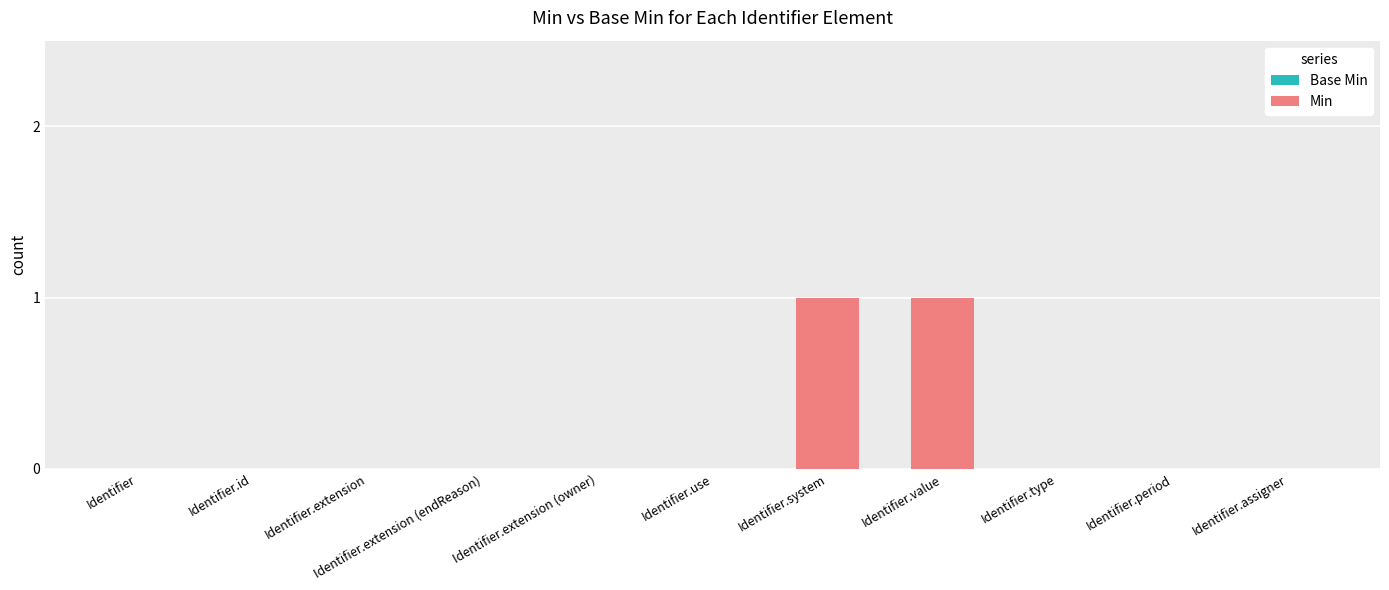

The chart shows a value of -1 at Identifier. True or false?

False